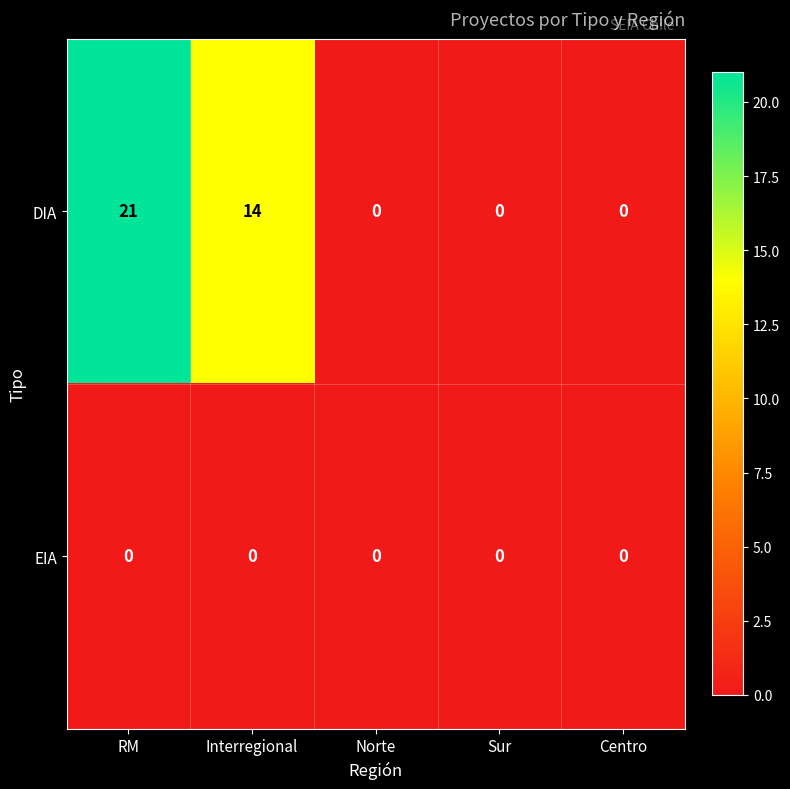

Which series changed the most between RM and Norte?

DIA